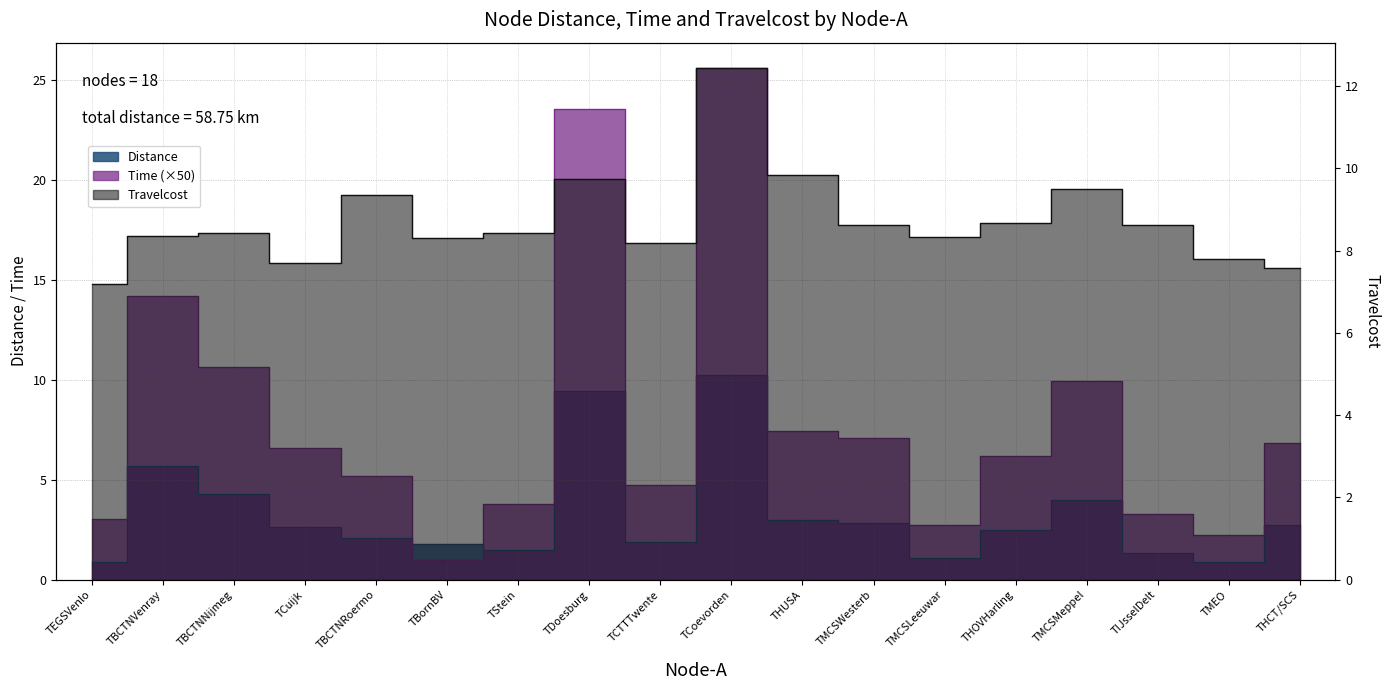

What is the sum of the Time values at THUSA and TCuijk?

14.0